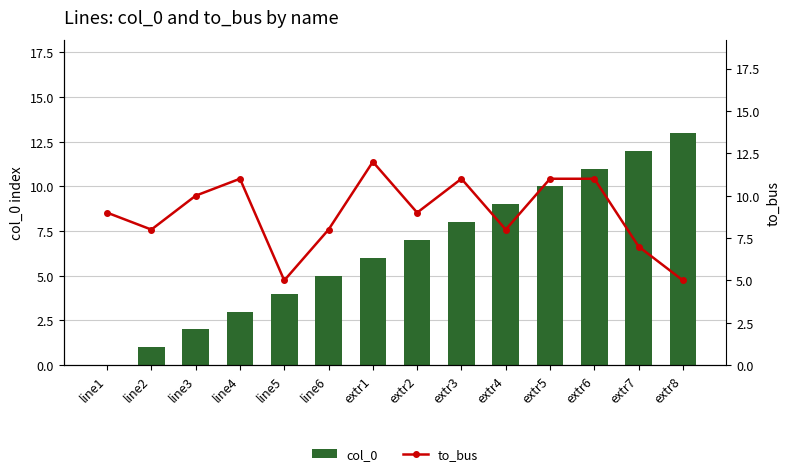

Reading left to right, what are all the values shown in this chart?

col_0: 0	1	2	3	4	5	6	7	8	9	10	11	12	13
to_bus: 9	8	10	11	5	8	12	9	11	8	11	11	7	5